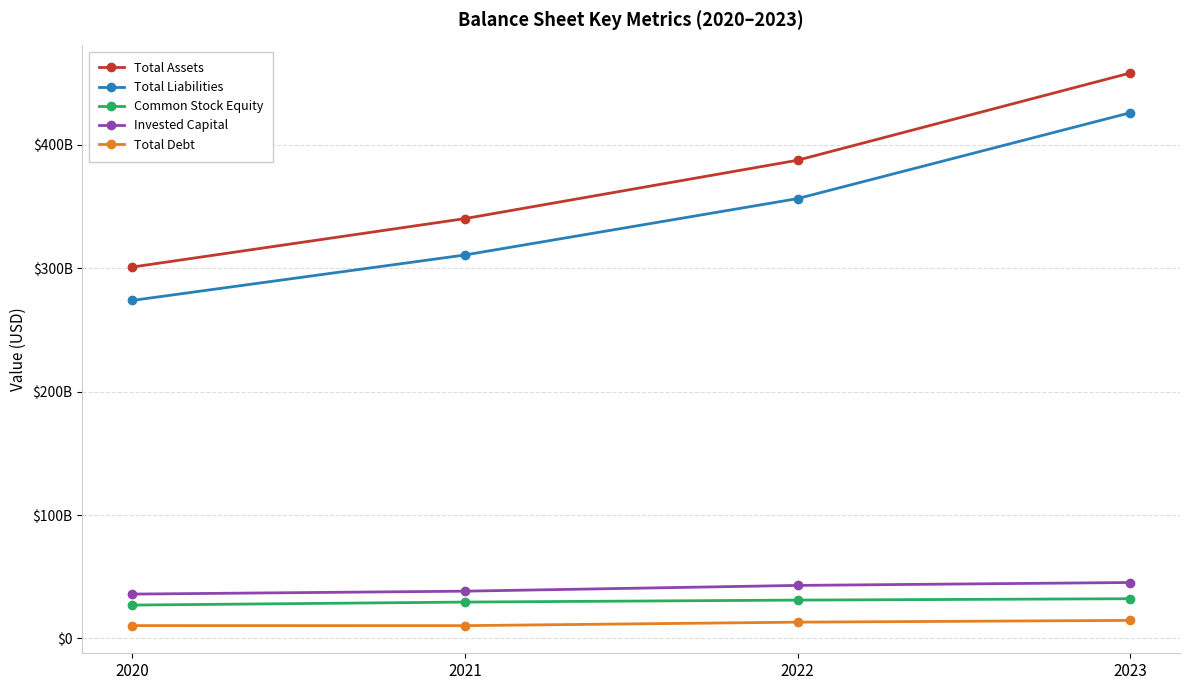

What is the difference between the maximum and minimum values in the Invested Capital series?

9403000000